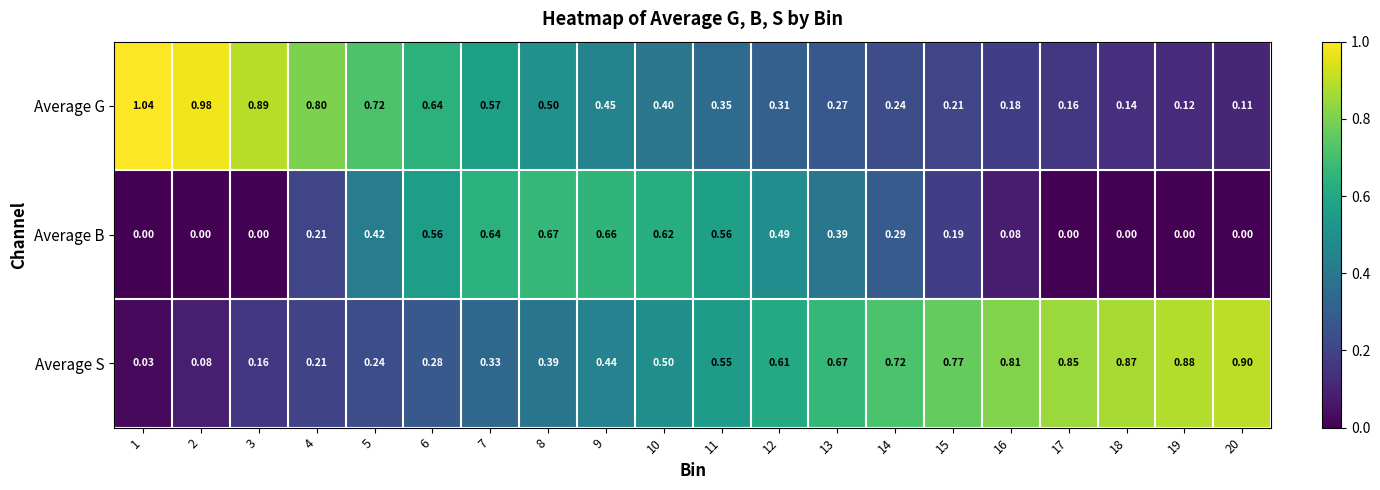

List the series in order of their peak value, highest first.

Average G, Average S, Average B